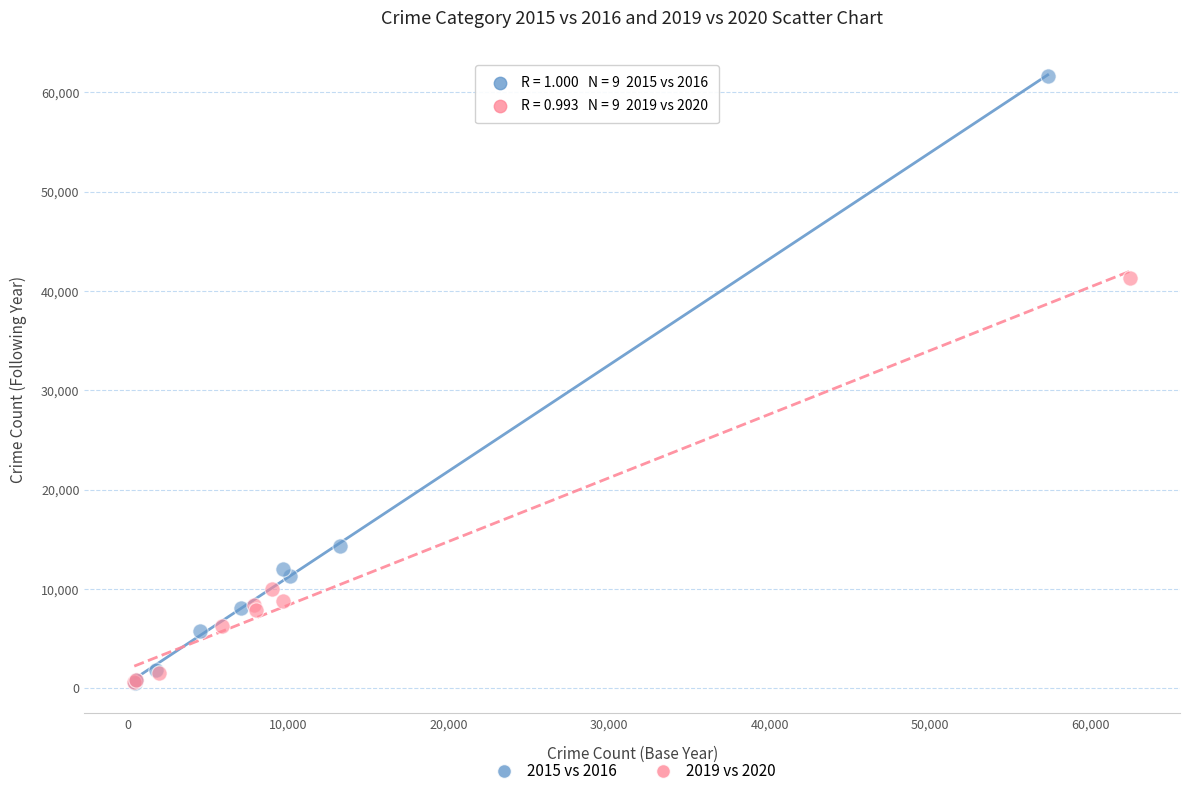

Which series reaches the maximum Y coordinate?

2015 vs 2016